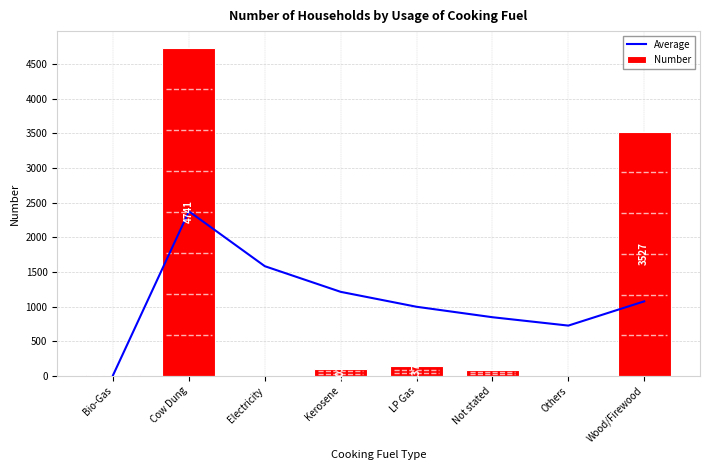

What is the total value across all series at Kerosene?

1317.0